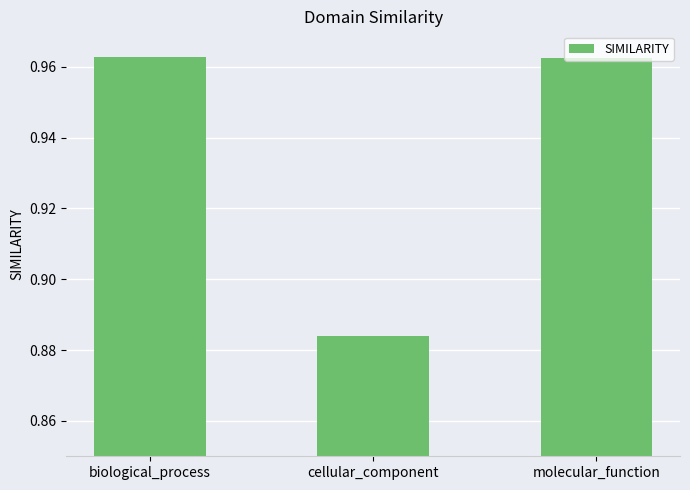

What position from the right is cellular_component?

2